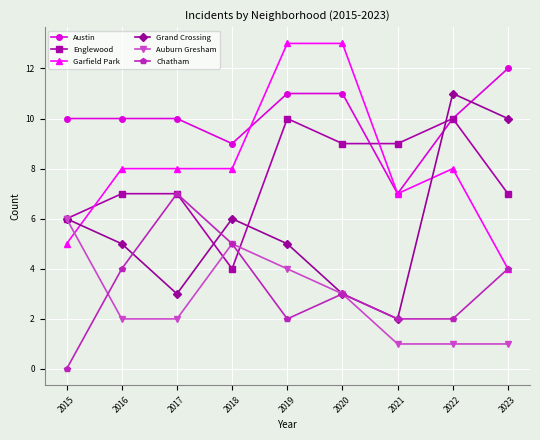

At which category is the sum across all series the highest?

2019